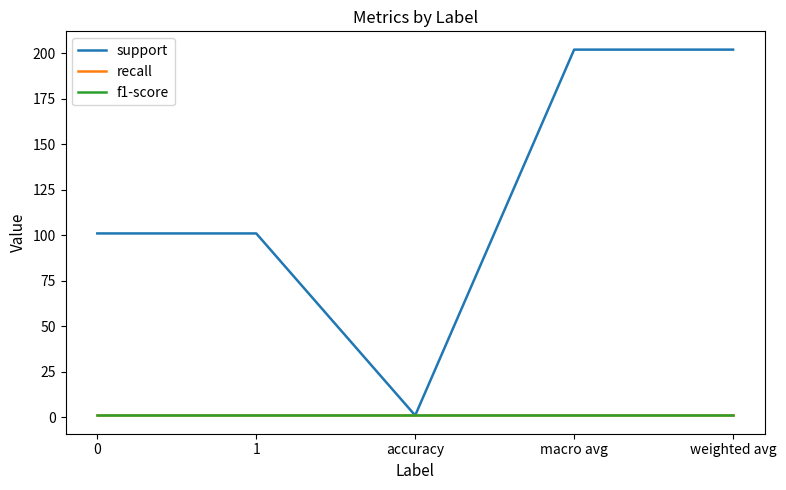

Does the chart have visible grid lines?

No